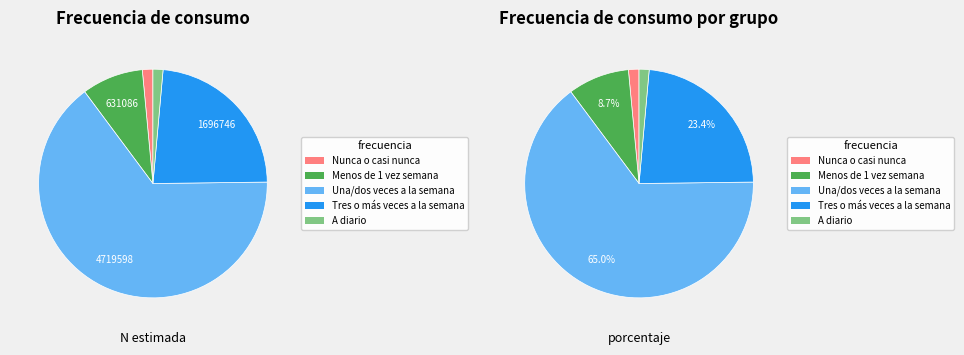

To the nearest percent, what is the average slice percentage?

20%